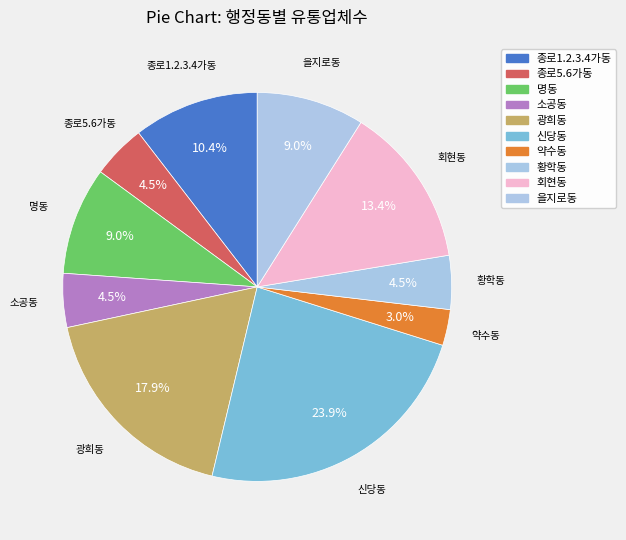

Count the number of slices in the pie.

10